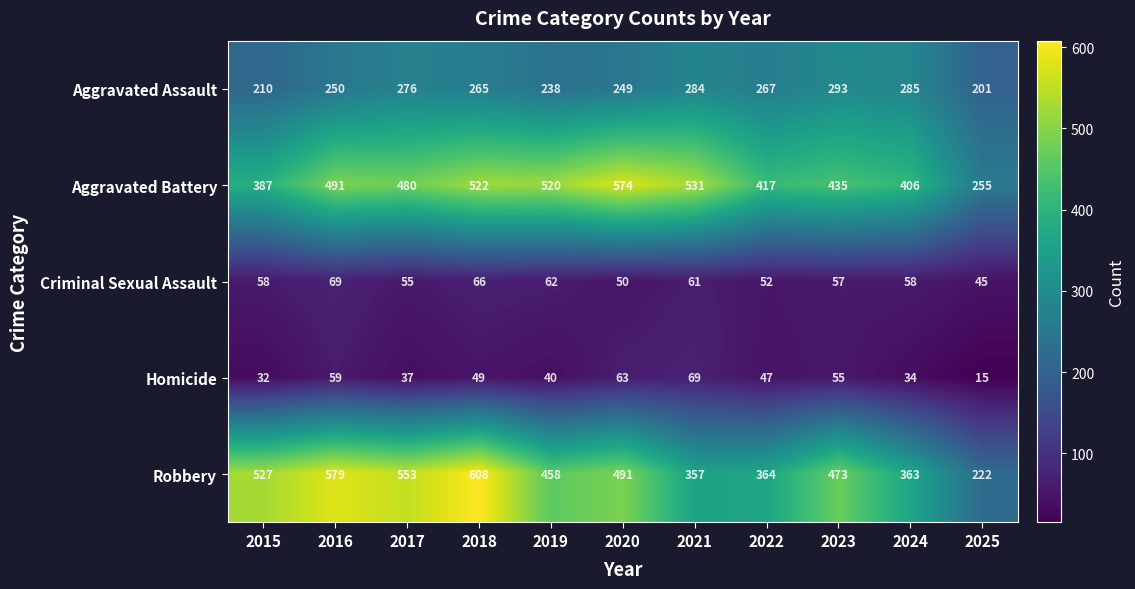

What is the minimum value shown in the chart?

15